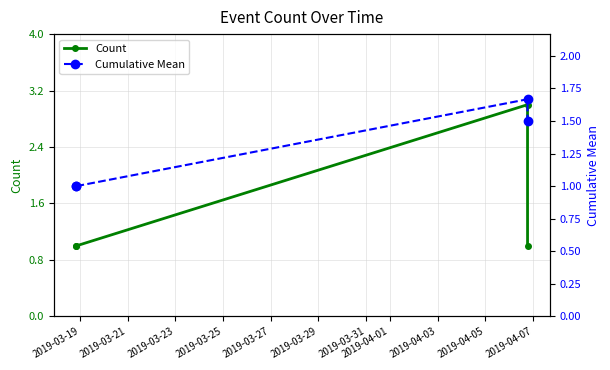

True or false: Count has more than 2 points higher than both neighbors.

False